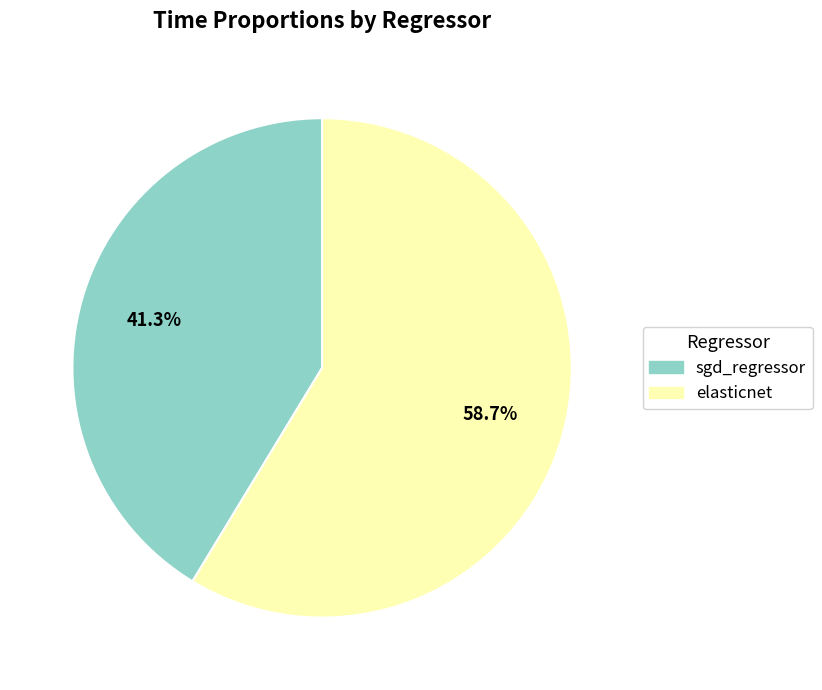

Combined, do sgd_regressor and elasticnet account for over 50%?

Yes